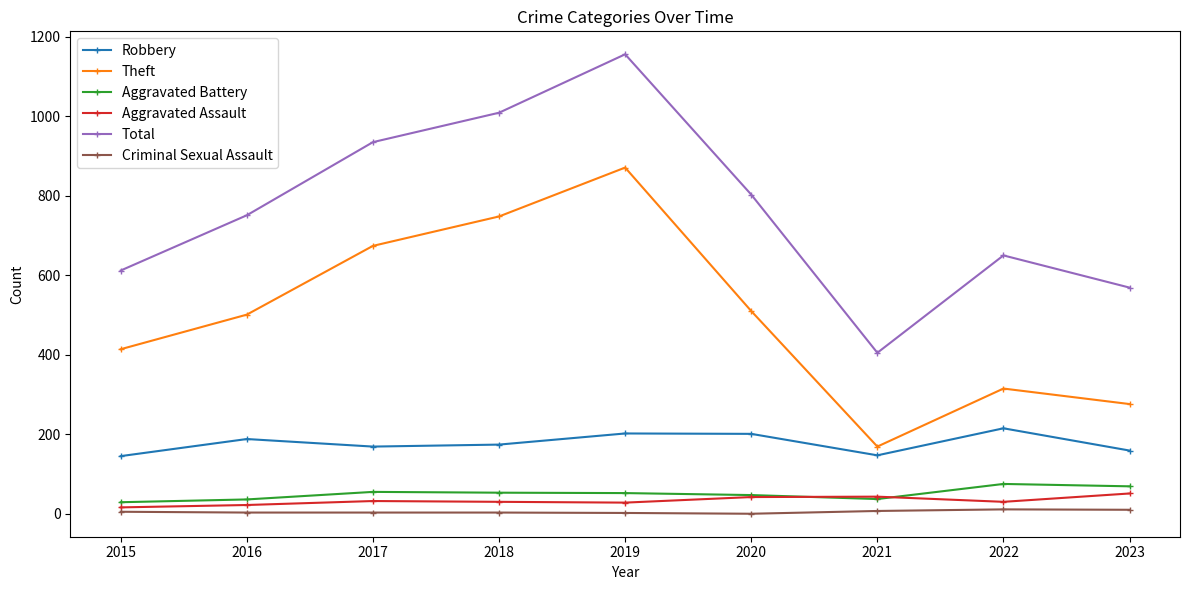

How many interior local valleys does the Total series have?

1